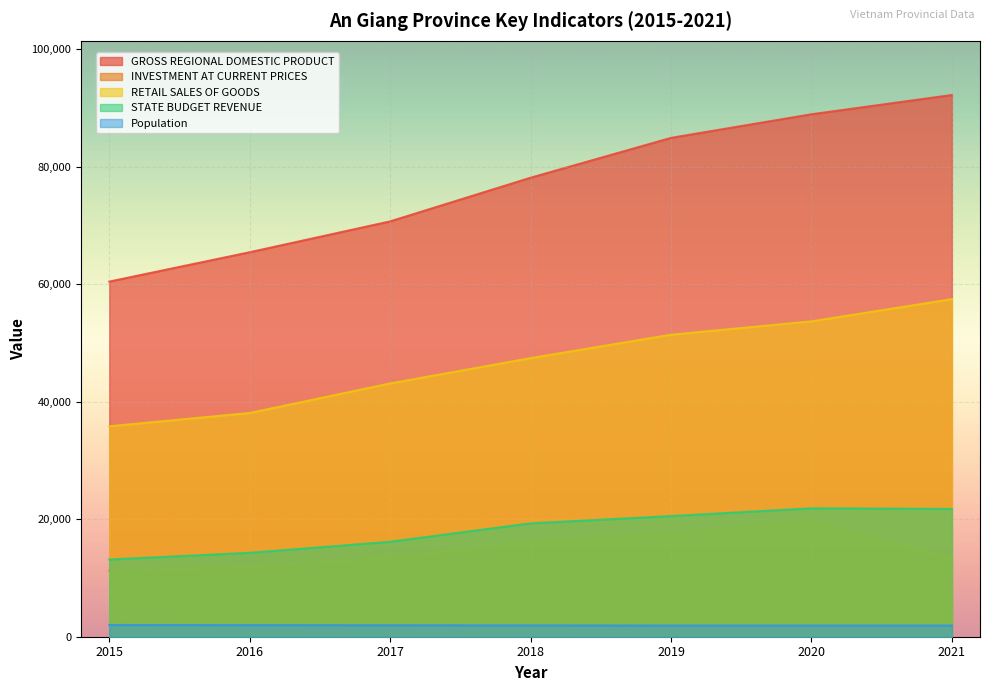

What is the difference between the maximum and minimum values in the RETAIL SALES OF GOODS series?

21649.0